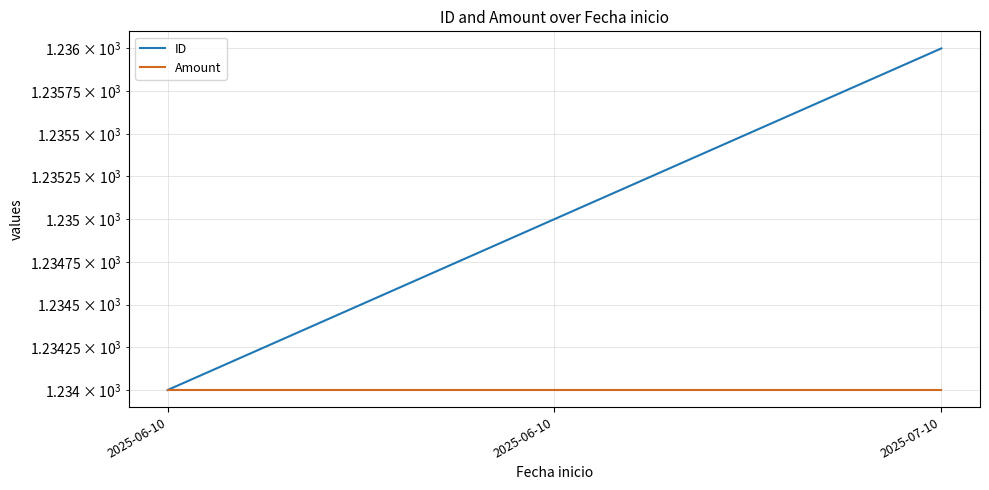

Reading left to right, list all the values displayed in this chart.

ID: 2025-06-10=1234	2025-06-10=1235	2025-07-10=1236
Amount: 2025-06-10=1234	2025-06-10=1234	2025-07-10=1234